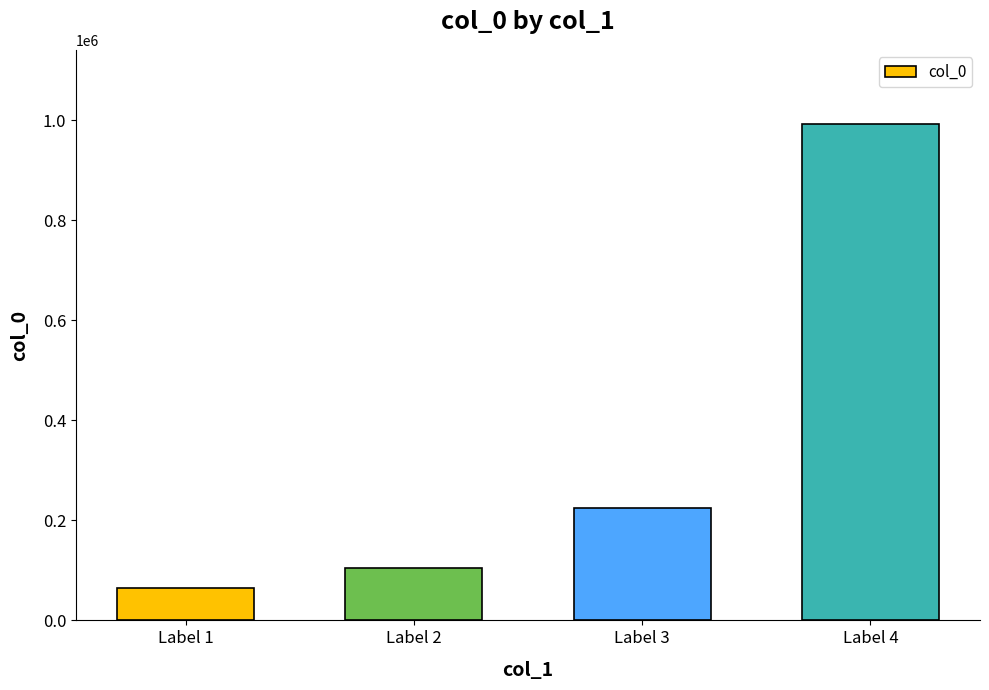

What is the change in value from Label 1 to Label 4?

+926561